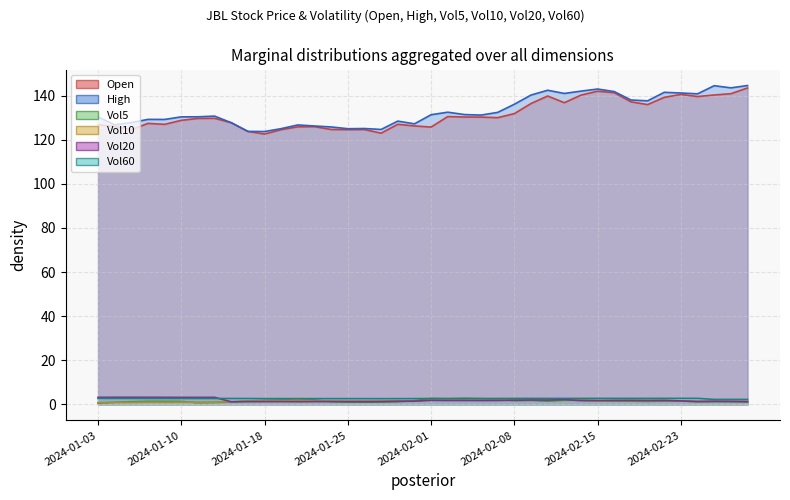

What is the value of the Vol10 point at the 22nd from the left?

2.0